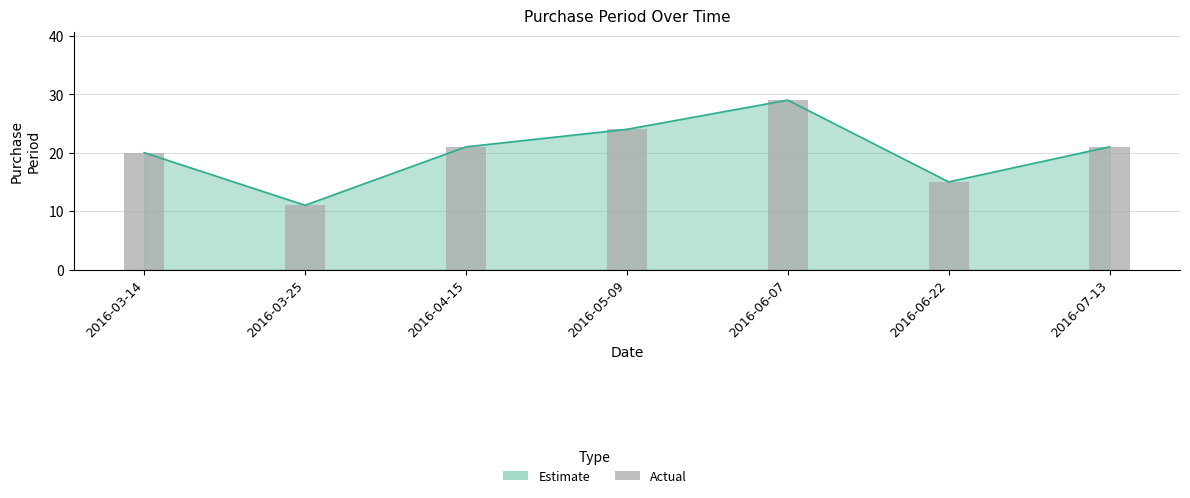

What is the approximate value at 2016-07-13?

21